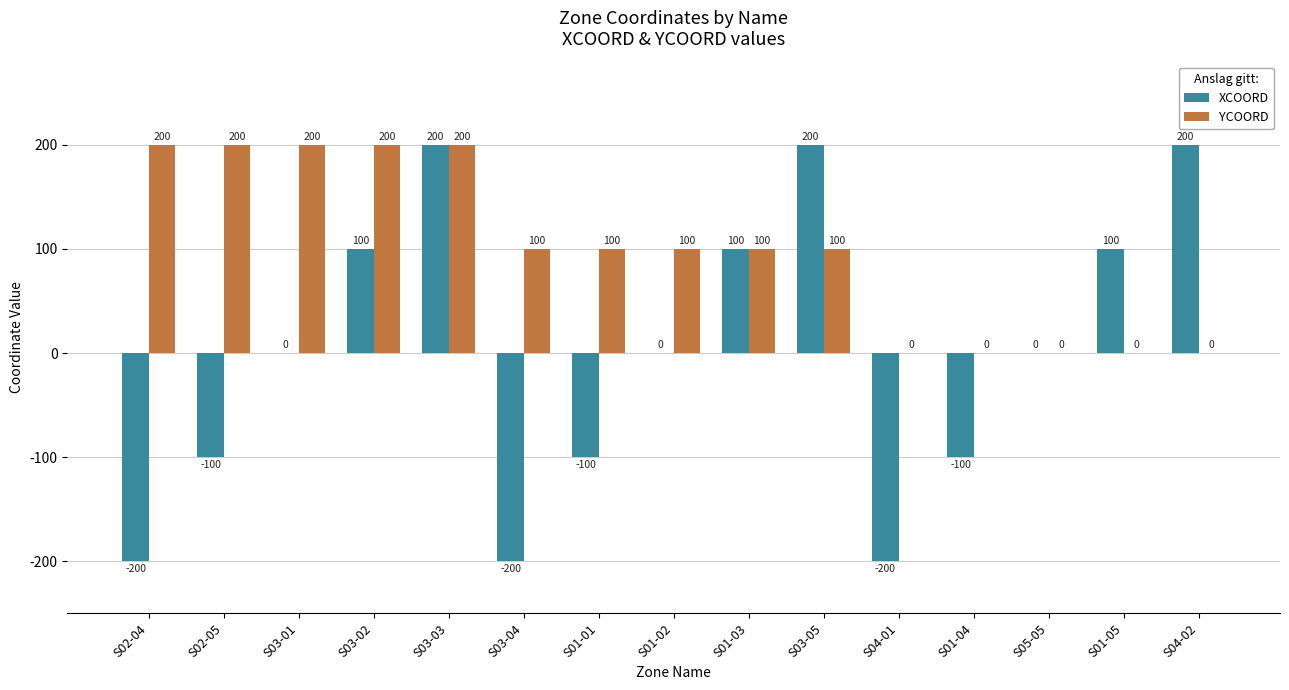

Reading left to right, list all the values displayed in this chart.

XCOORD: S02-04=-200	S02-05=-100	S03-01=0	S03-02=100	S03-03=200	S03-04=-200	S01-01=-100	S01-02=0	S01-03=100	S03-05=200	S04-01=-200	S01-04=-100	S05-05=0	S01-05=100	S04-02=200
YCOORD: S02-04=200	S02-05=200	S03-01=200	S03-02=200	S03-03=200	S03-04=100	S01-01=100	S01-02=100	S01-03=100	S03-05=100	S04-01=0	S01-04=0	S05-05=0	S01-05=0	S04-02=0